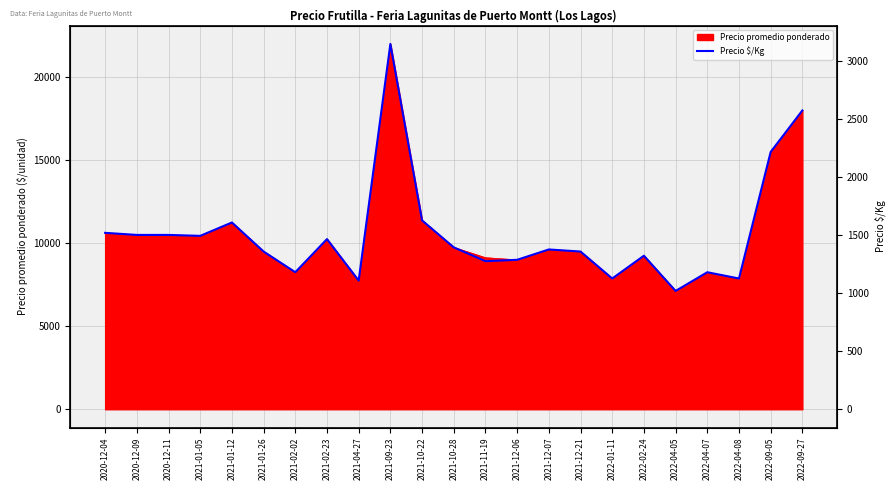

What is the ratio of the value at 2021-12-06 to the value at 2021-11-19?

1.0